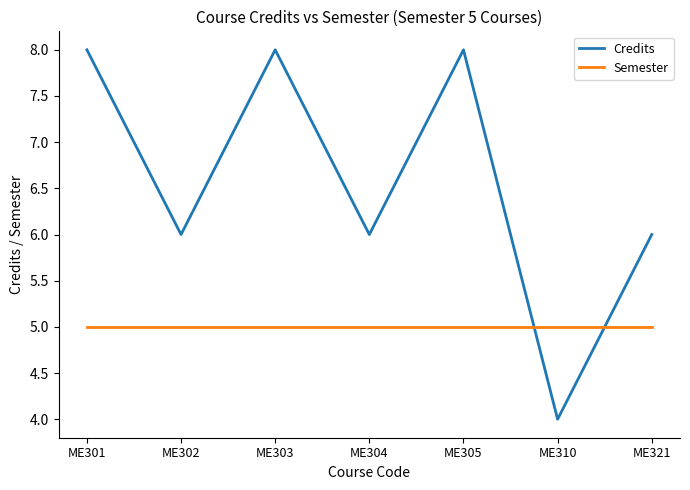

How many lines are shown in the chart?

2